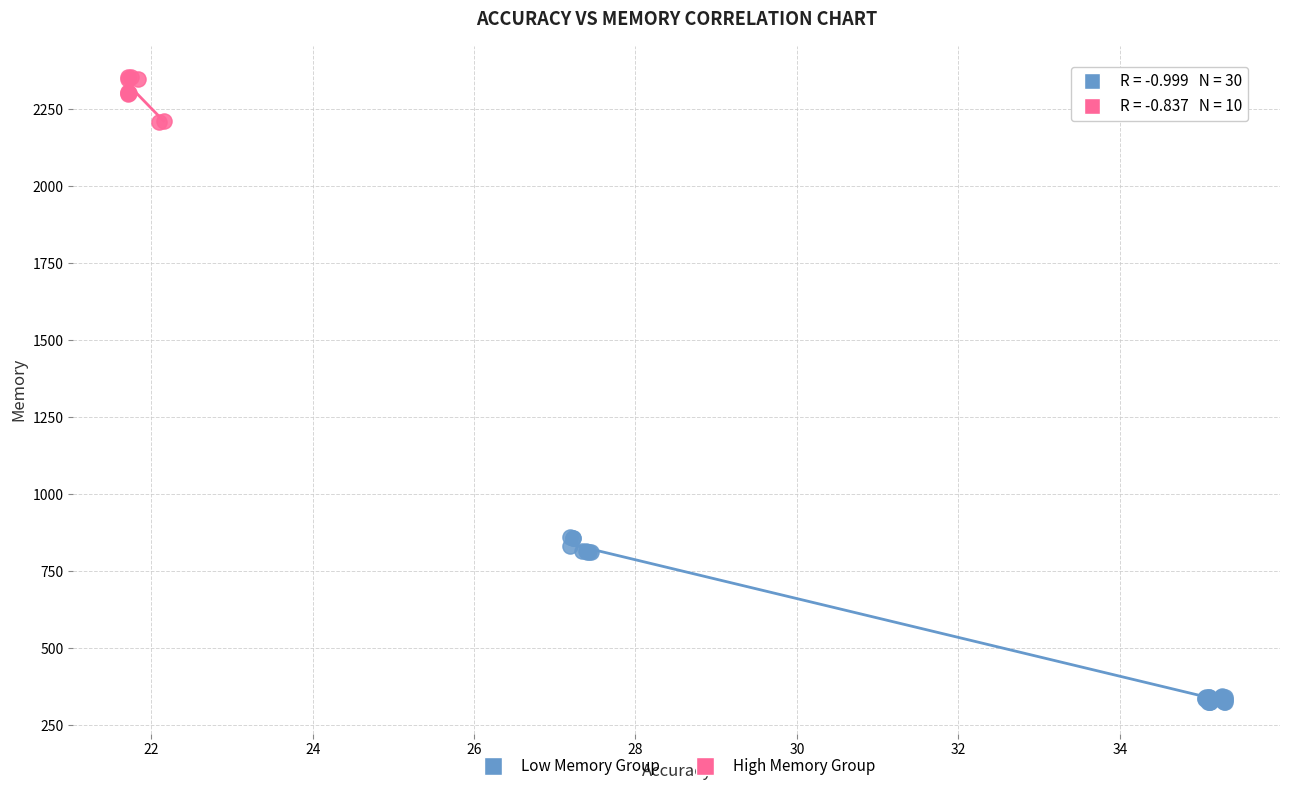

What are all the series names shown in the legend?

Low Memory Group, High Memory Group